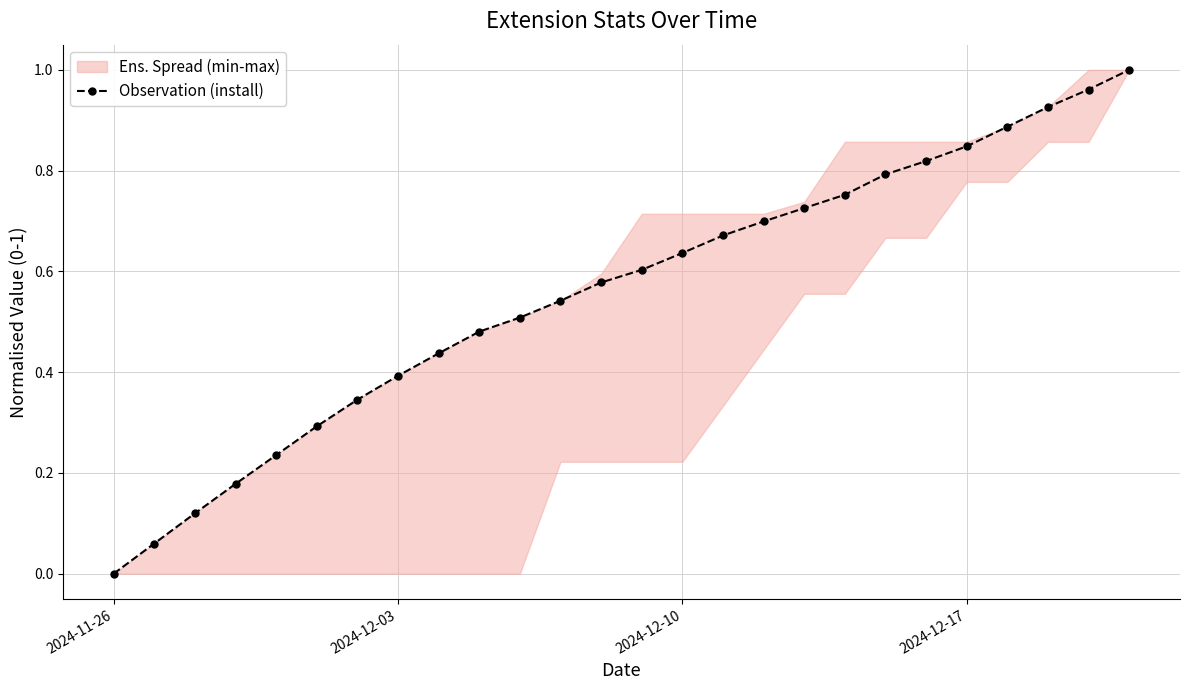

At which label does Observation (install) reach its minimum?

2024-11-26